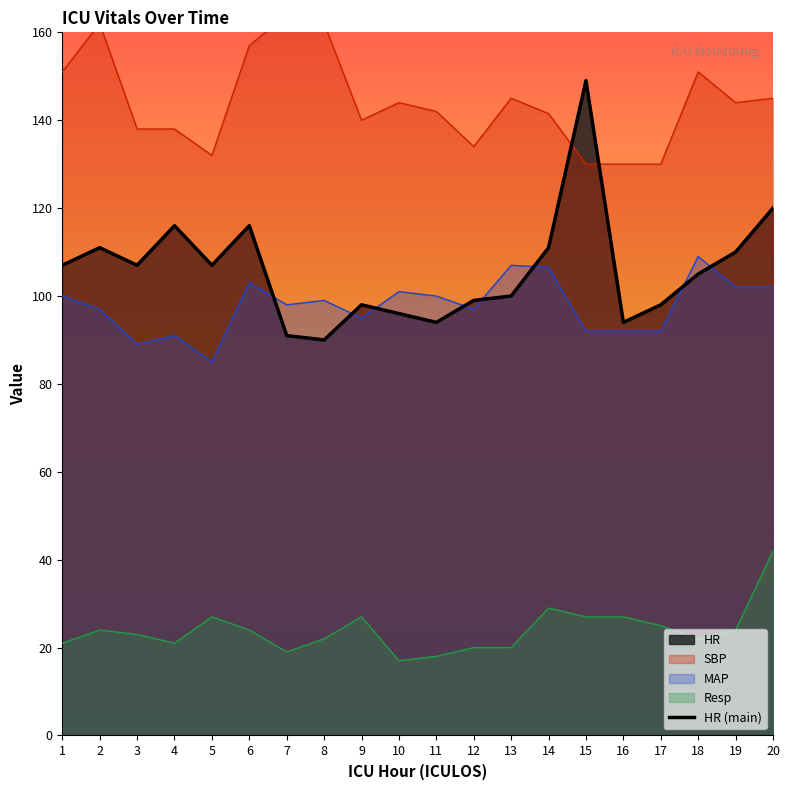

What is the difference between the second highest and second lowest values?

29